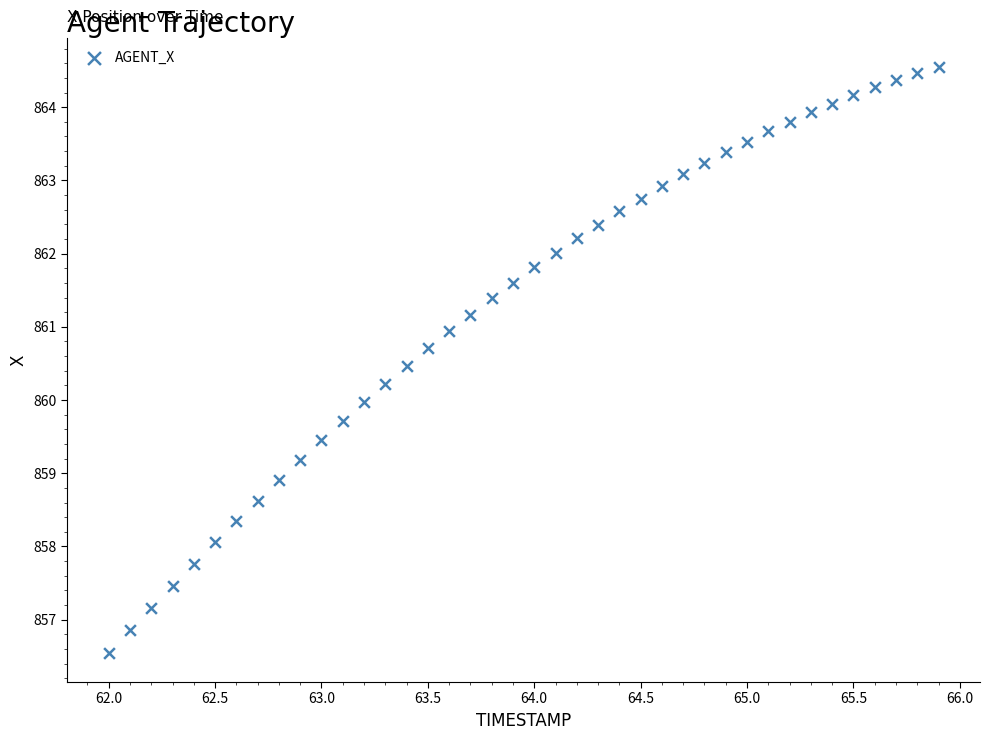

What is the range of Y values (max minus min)?

8.0